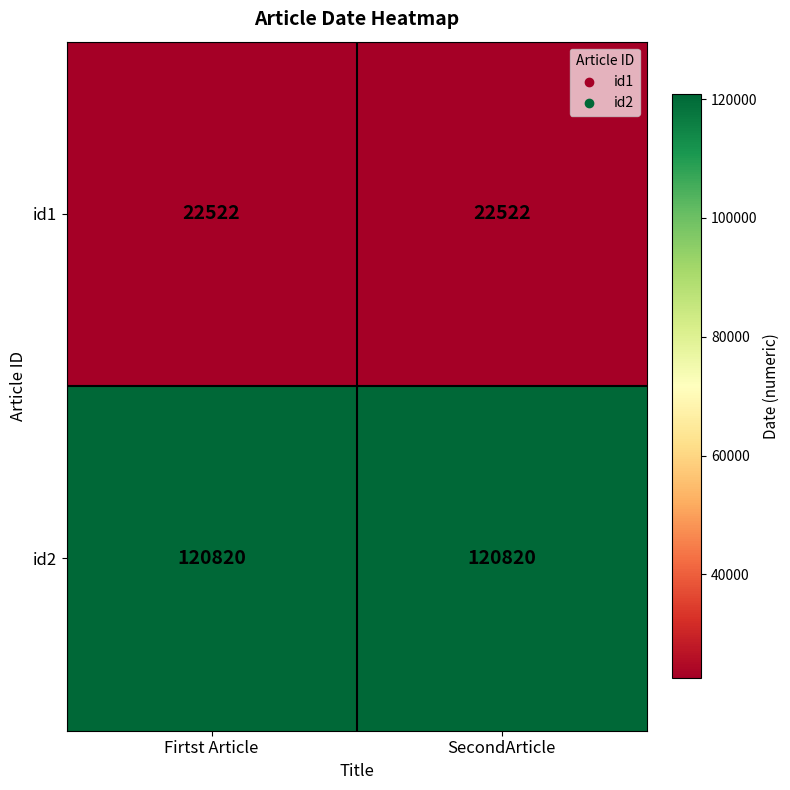

What is the greatest value displayed?

120820